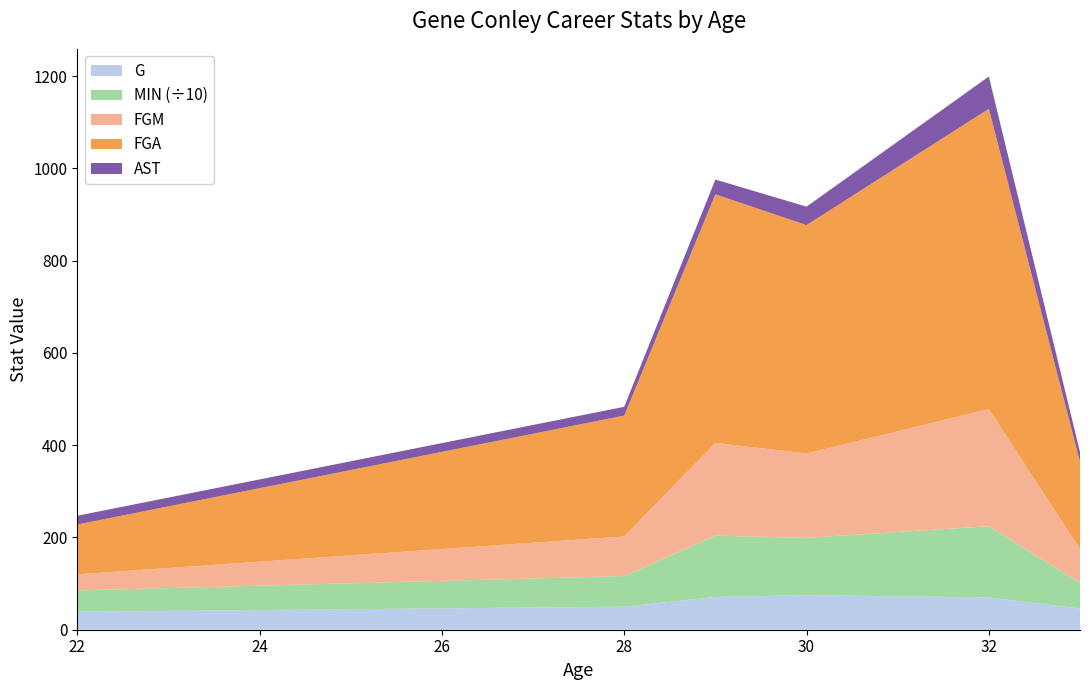

At which category is the sum across all series the highest?

32